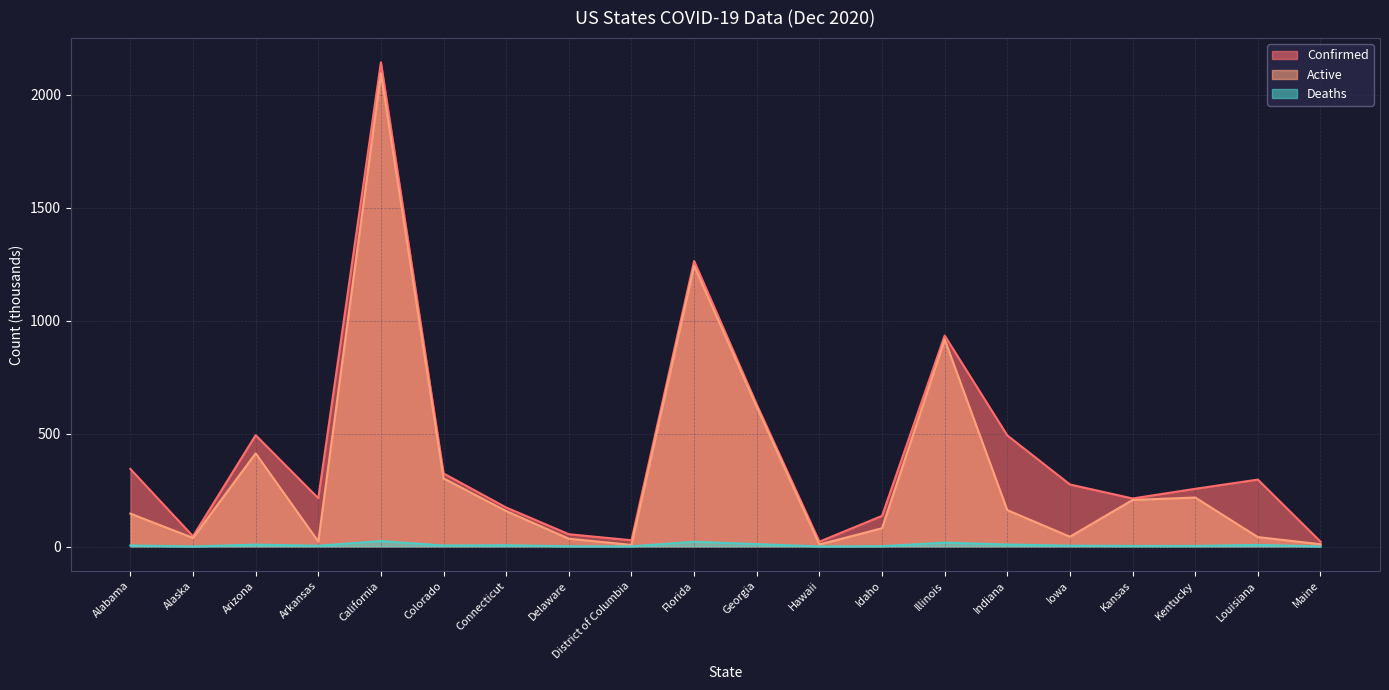

How many lines are shown in the chart?

3